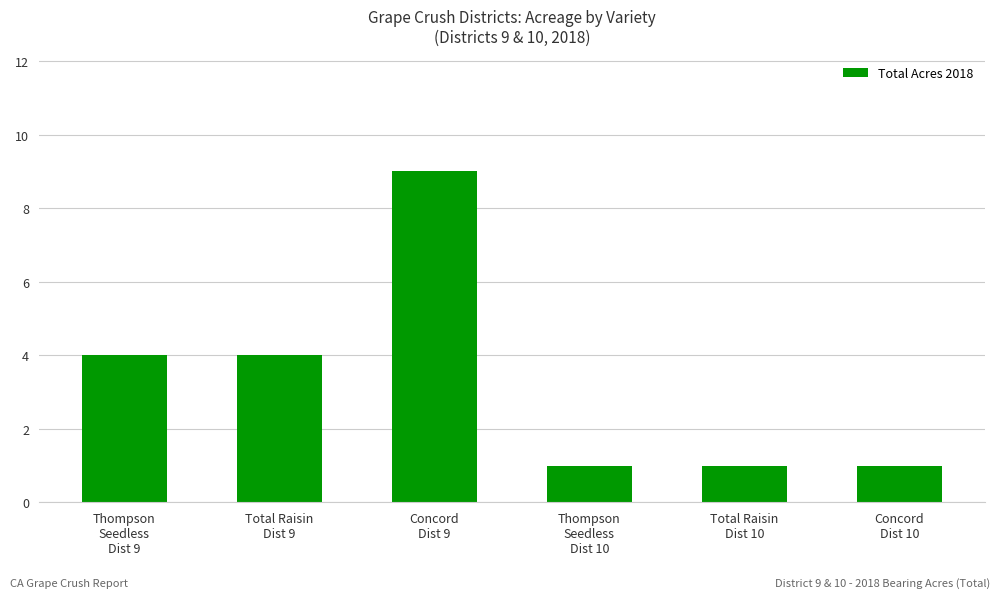

What is the approximate value at Concord
Dist 9?

9